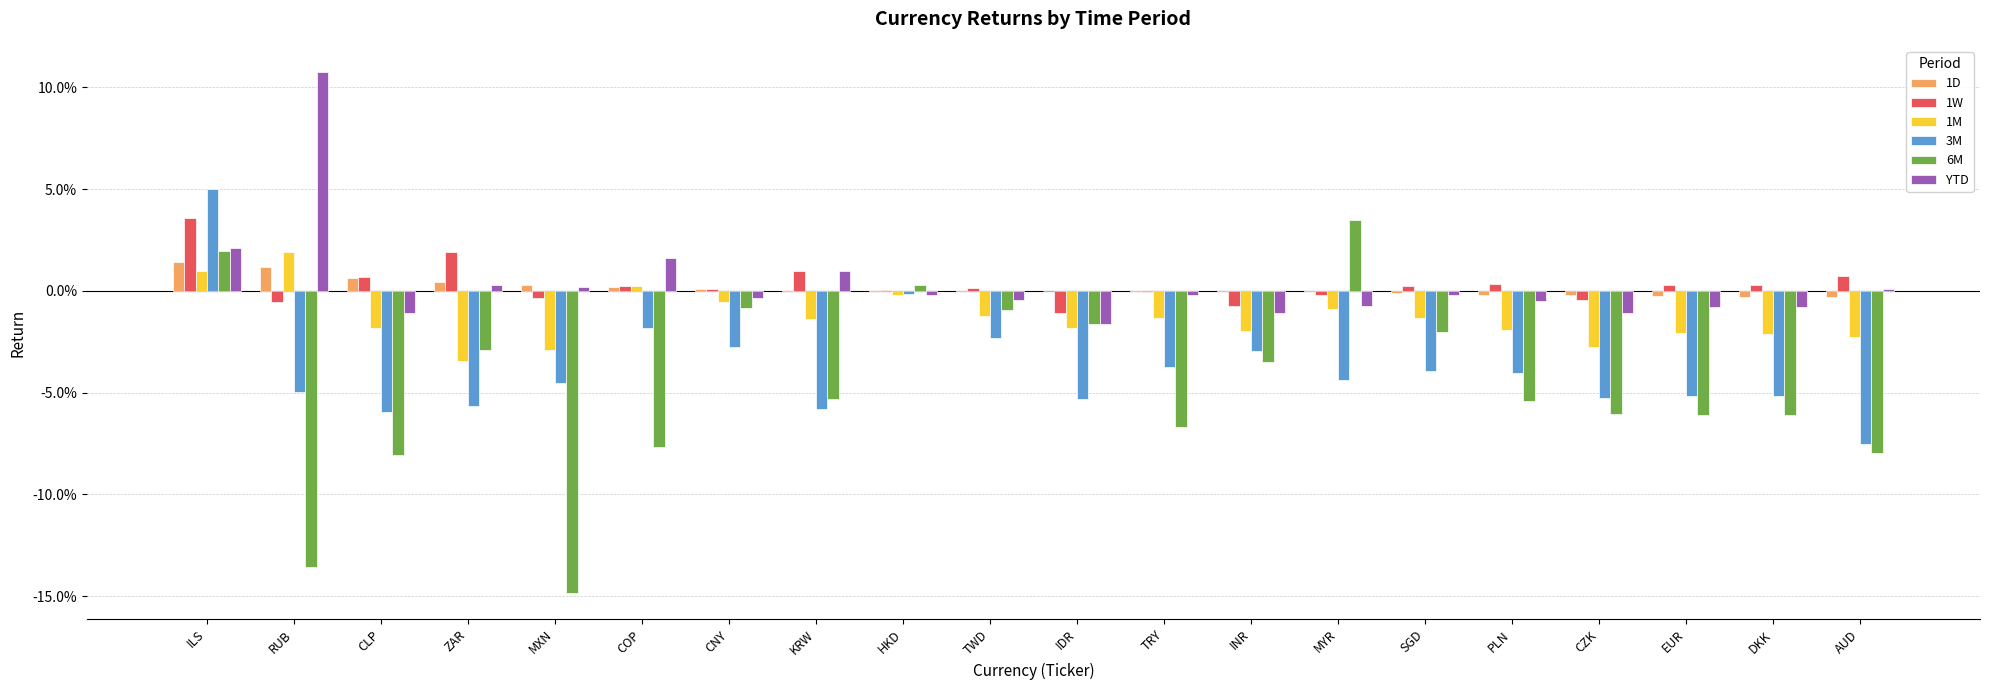

What are all the series names shown in the legend?

1D, 1W, 1M, 3M, 6M, YTD